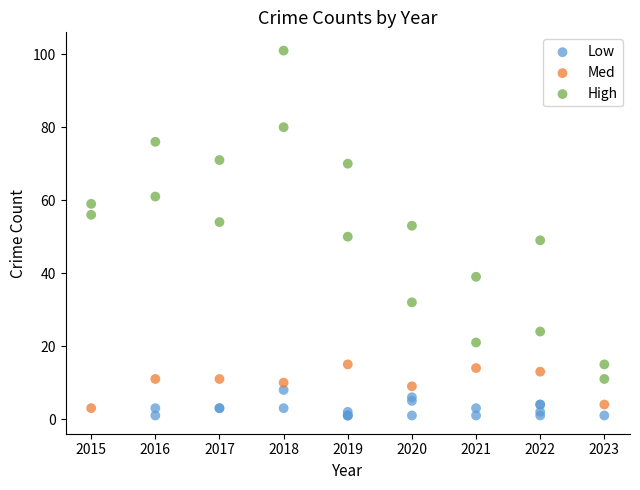

Which series has the widest spread of Y values?

High